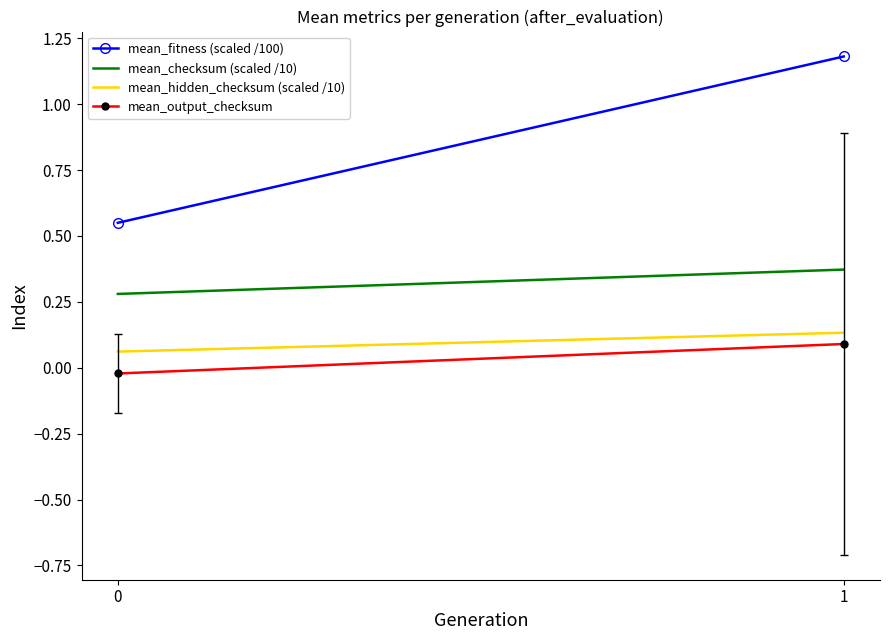

Reading right to left, list all the values displayed in this chart.

mean_fitness (scaled /100): 1.2	0.6
mean_checksum (scaled /10): 0.4	0.3
mean_hidden_checksum (scaled /10): 0.1	0.1
mean_output_checksum: 0.1	-0.0